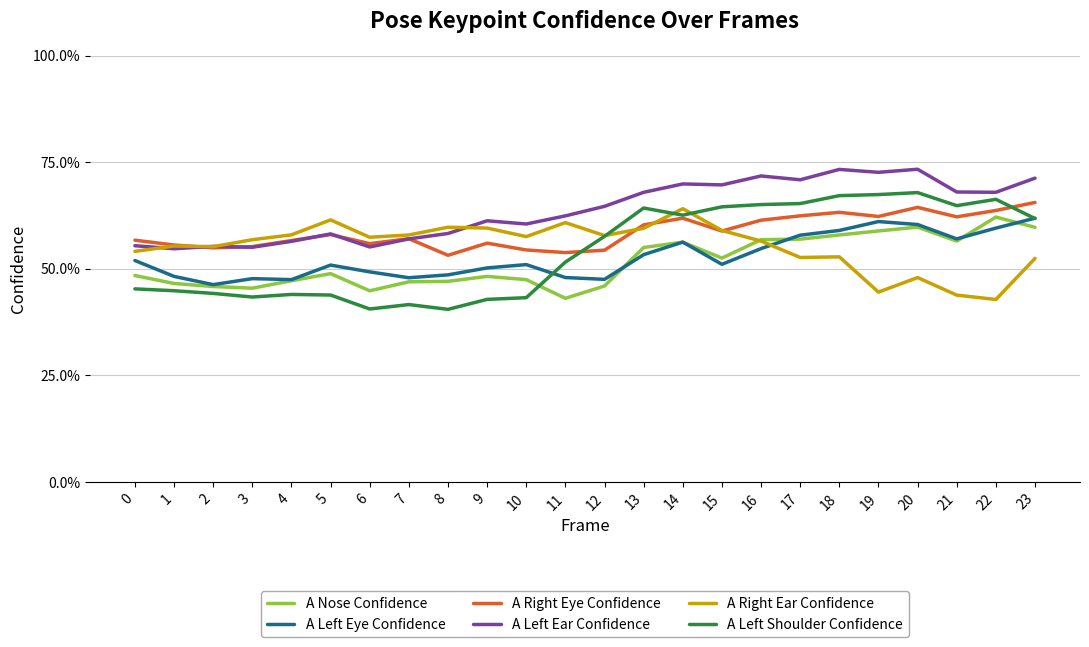

True or false: A Left Eye Confidence has a value of 0.3 at 8.

False